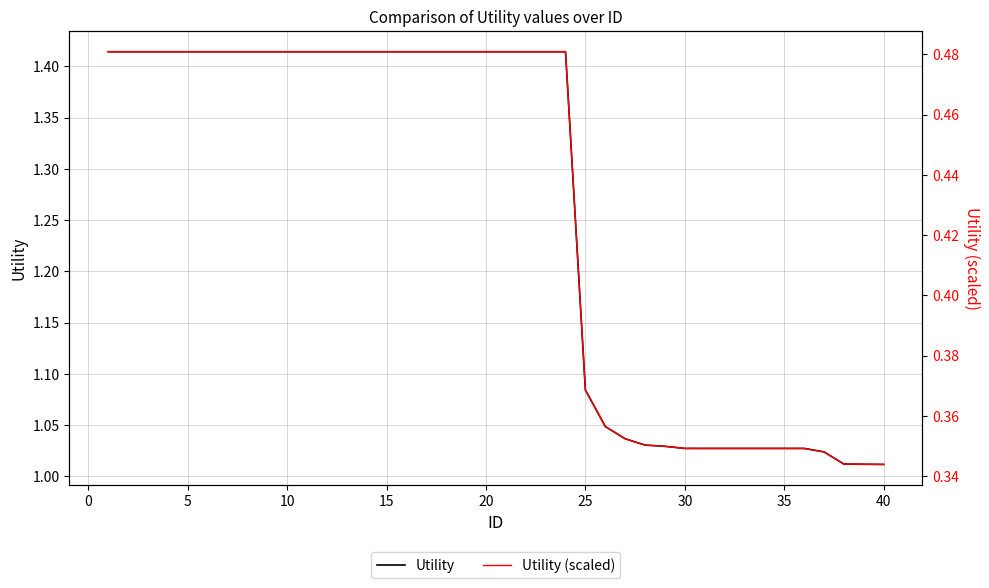

What is the greatest value displayed?

1.4